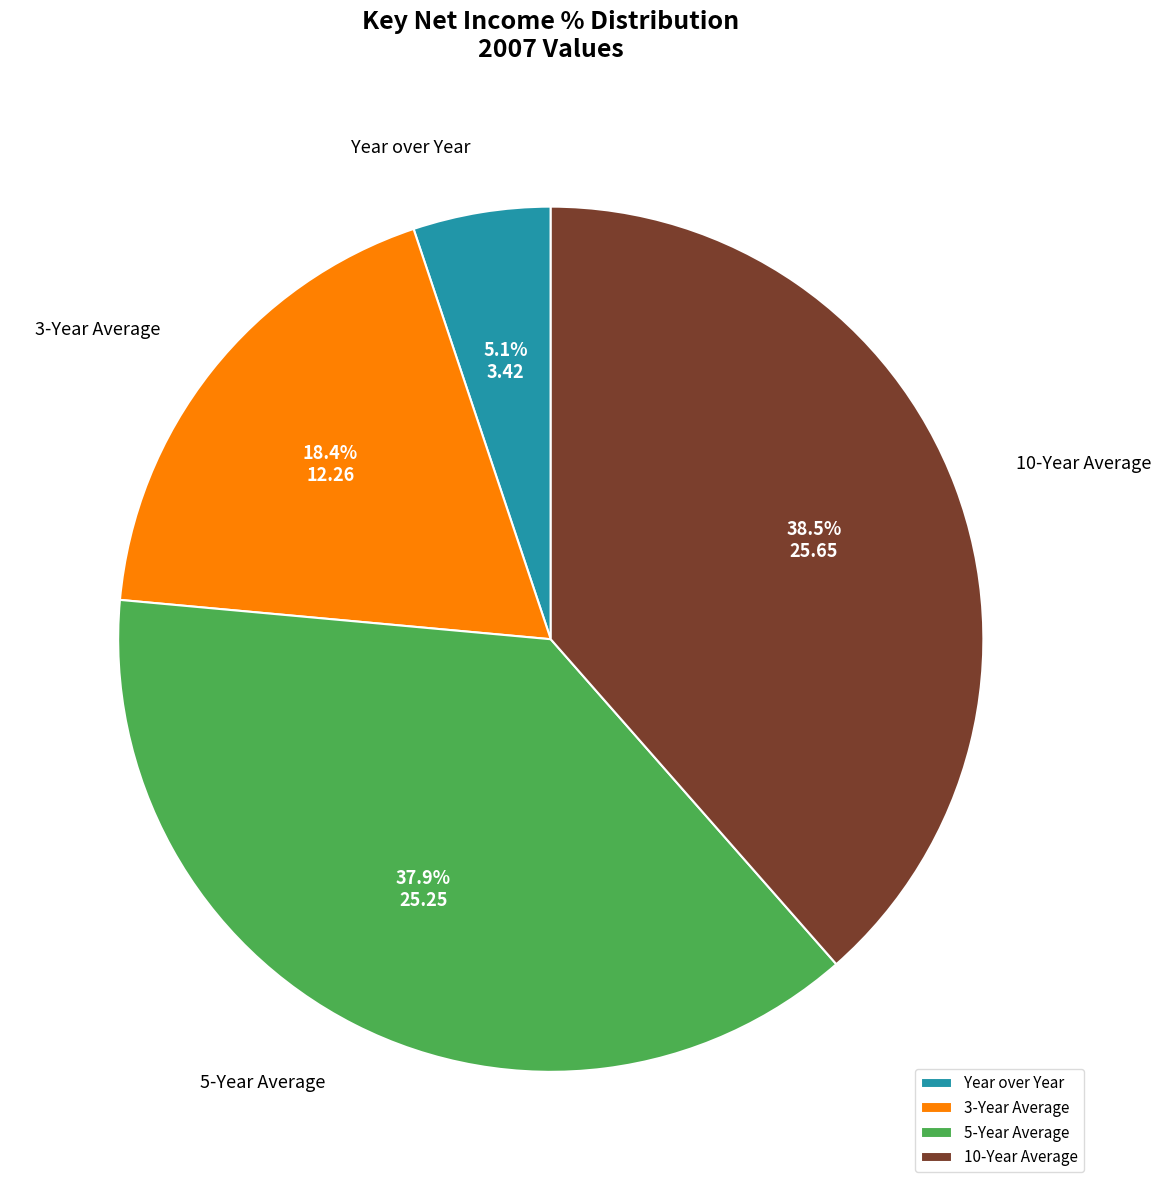

True or false: 3-Year Average accounts for 18% of the total.

True